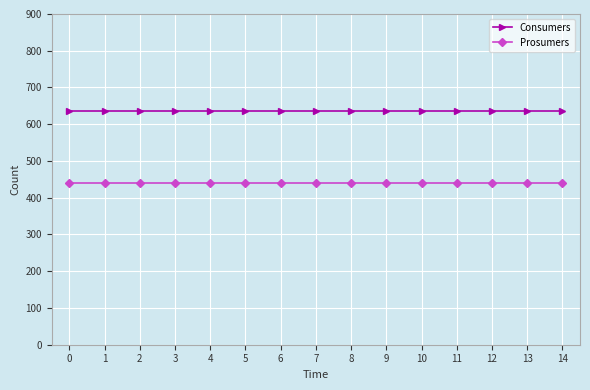

Does the chart display data point markers on the line(s)?

Yes